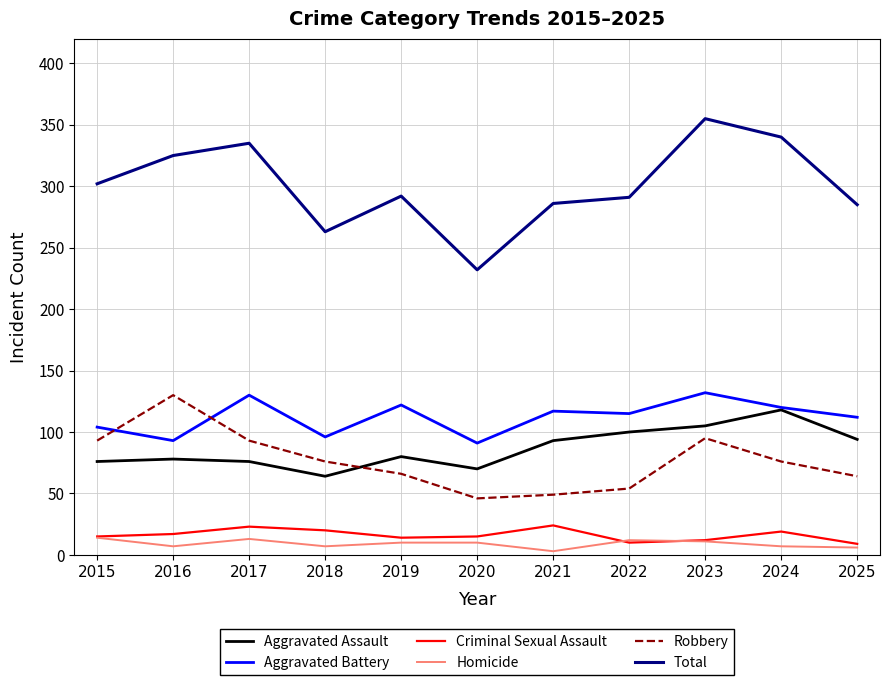

Between 2018 and 2023, which series saw the biggest shift?

Total